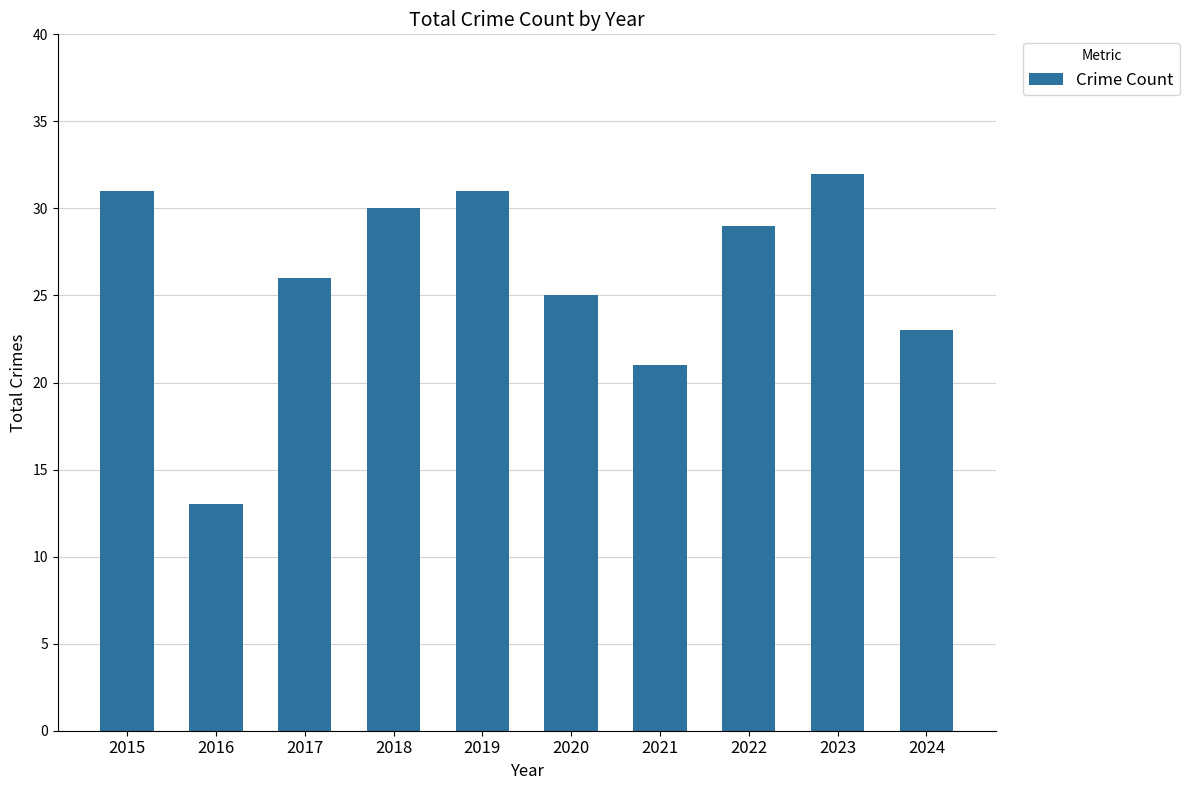

The value at 2015 is 31. True or false?

True